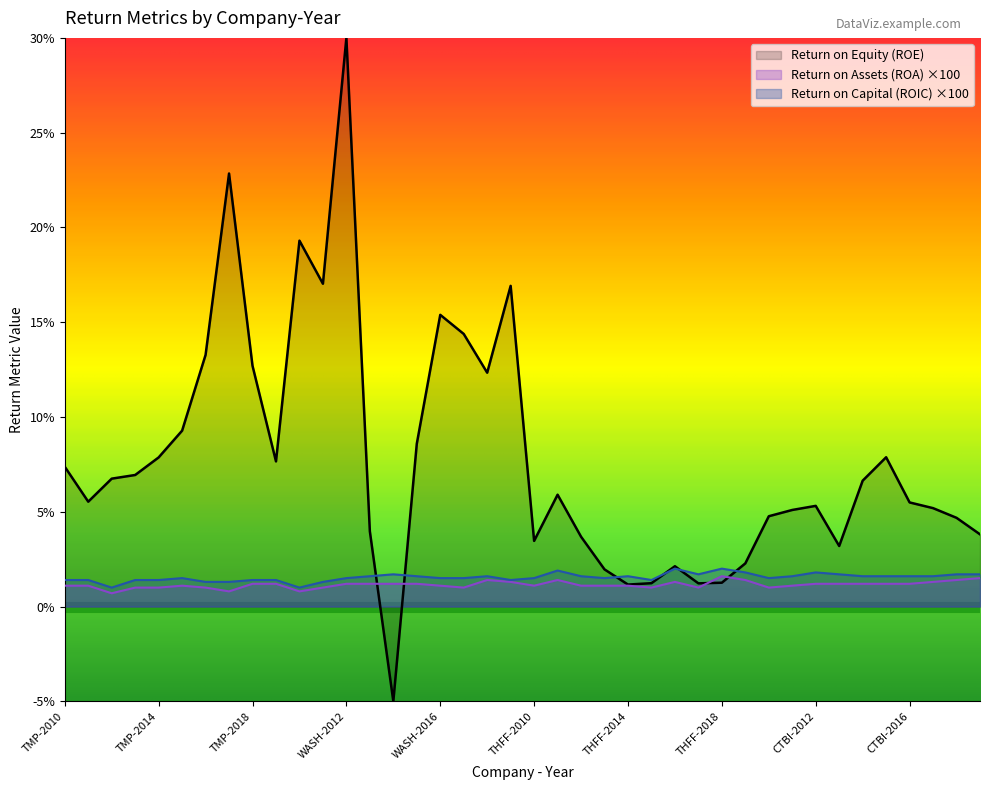

True or false: Return on Assets (ROA) and Return on Capital (ROIC) intersect in this chart.

False